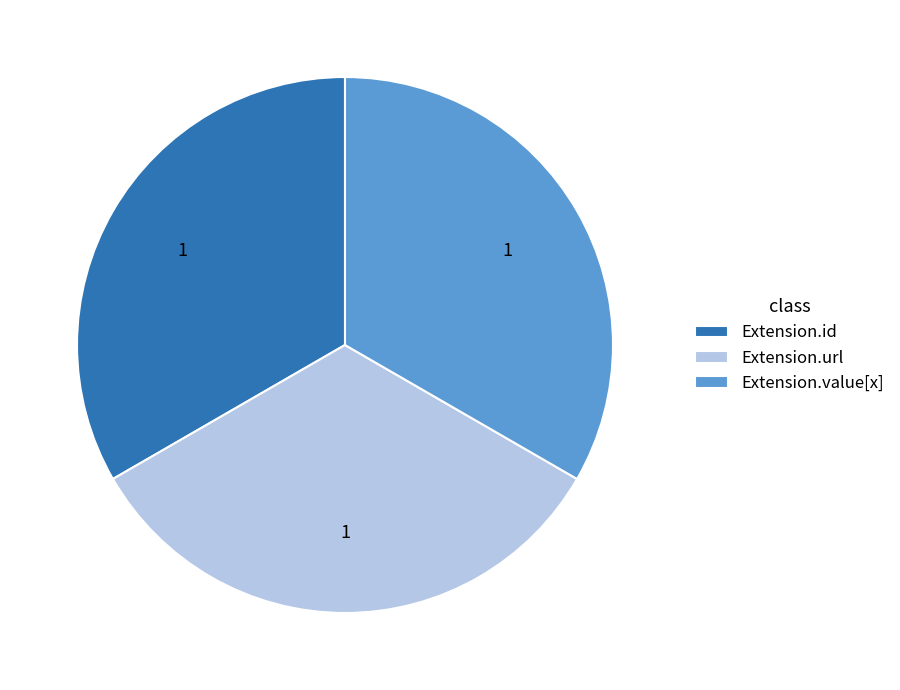

Is there a majority slice in this chart?

No